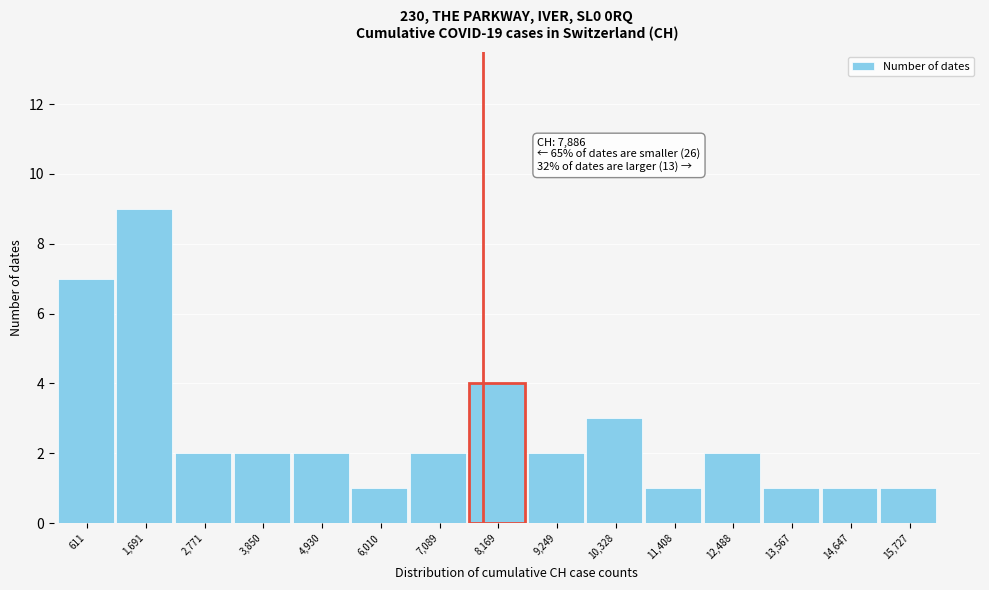

Which range on the x-axis has the tallest bar?

1200 to 2200